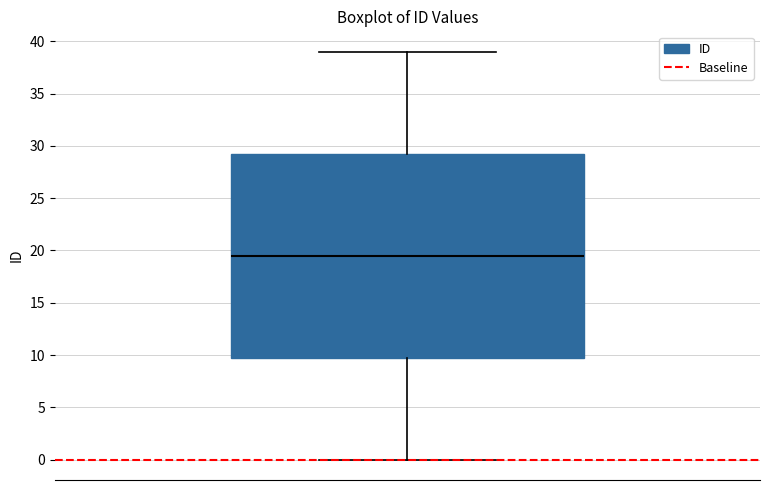

Read this box plot against the y-axis: the position of the median line, the range covered by the box, and the ends of both whiskers. The values are not printed on the chart, so give them approximately, as read against the axis.

median 19.5, box 10.0 to 29.5, whiskers 0.0 to 39.0